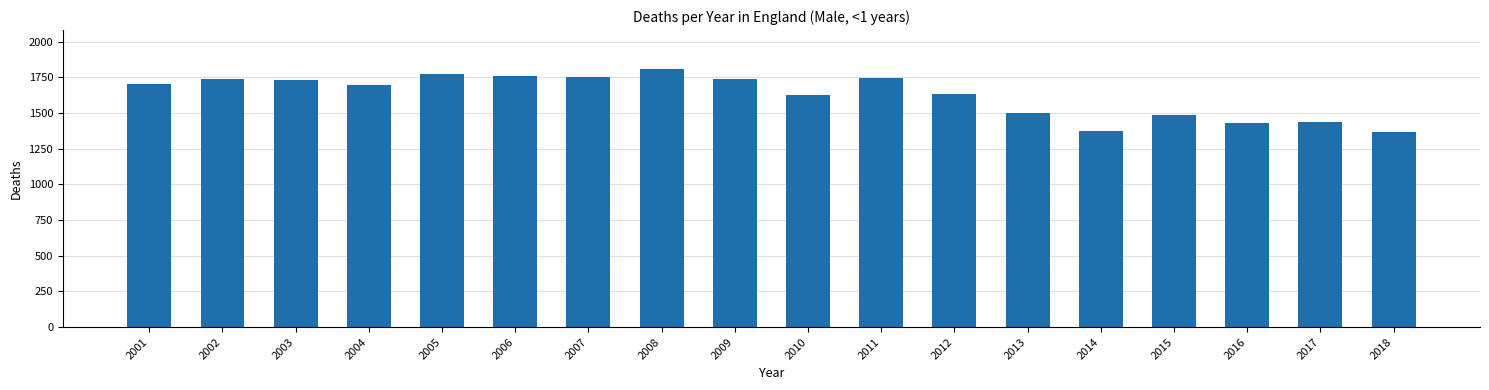

The value at 2010 is 2822. True or false?

False